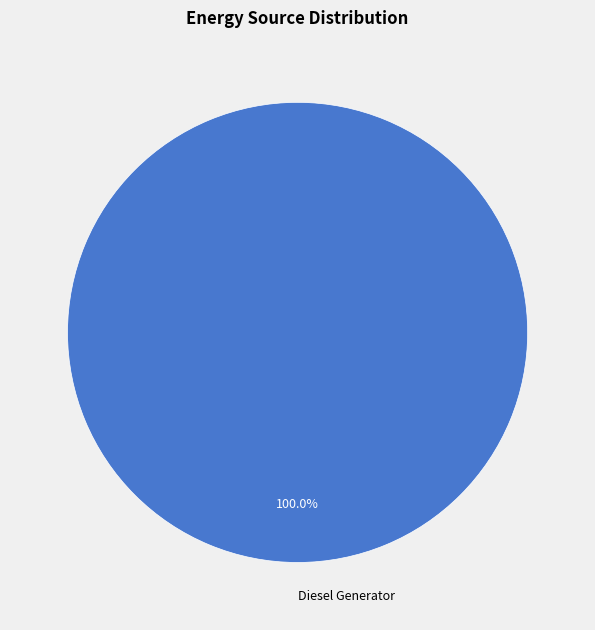

To the nearest percent, what percentage of the pie is Diesel Generator?

100%